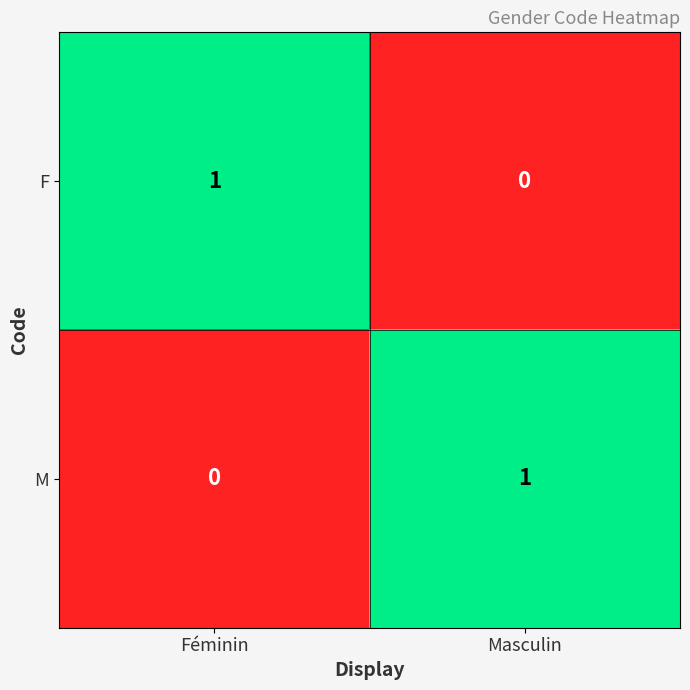

Rank the categories by M value from lowest to highest.

Féminin, Masculin